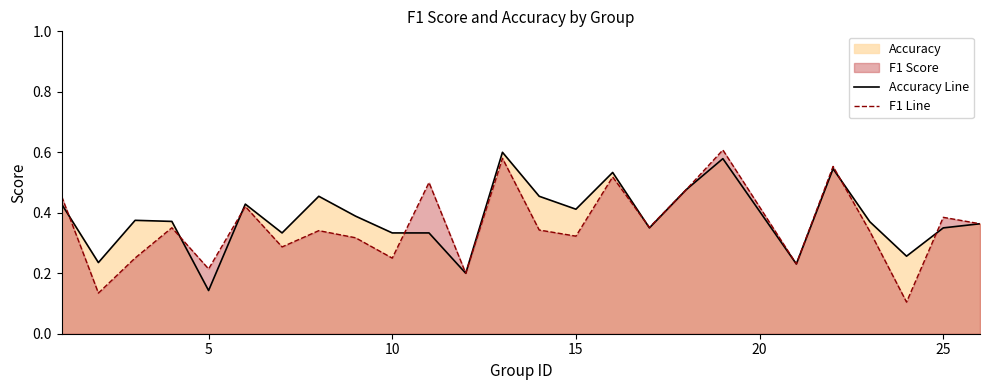

Which series has the widest spread of values?

F1 Line